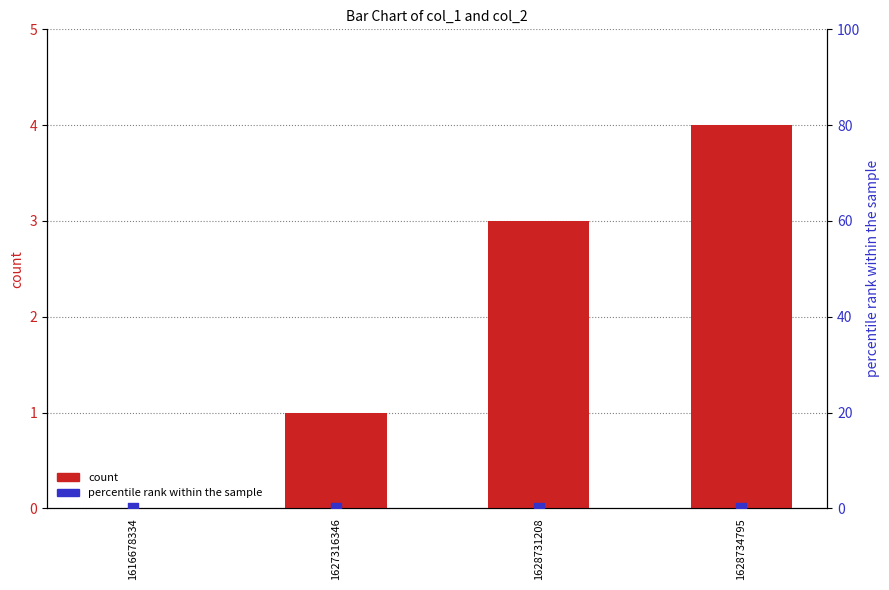

What are all the series names shown in the legend?

count, percentile rank within the sample